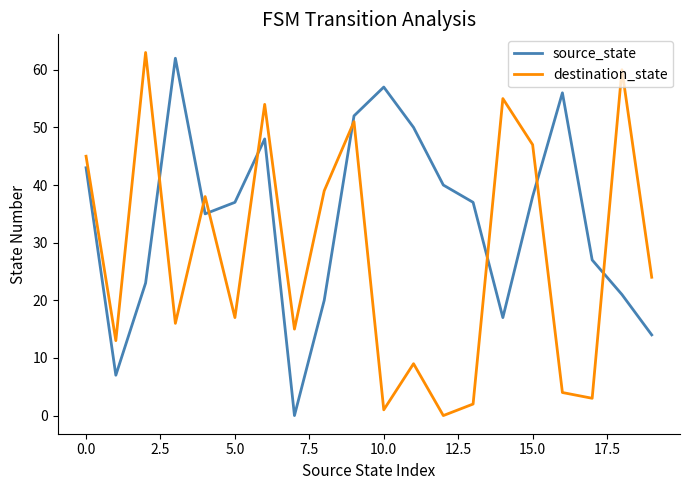

Rank the series by their average value, from lowest to highest.

destination_state, source_state